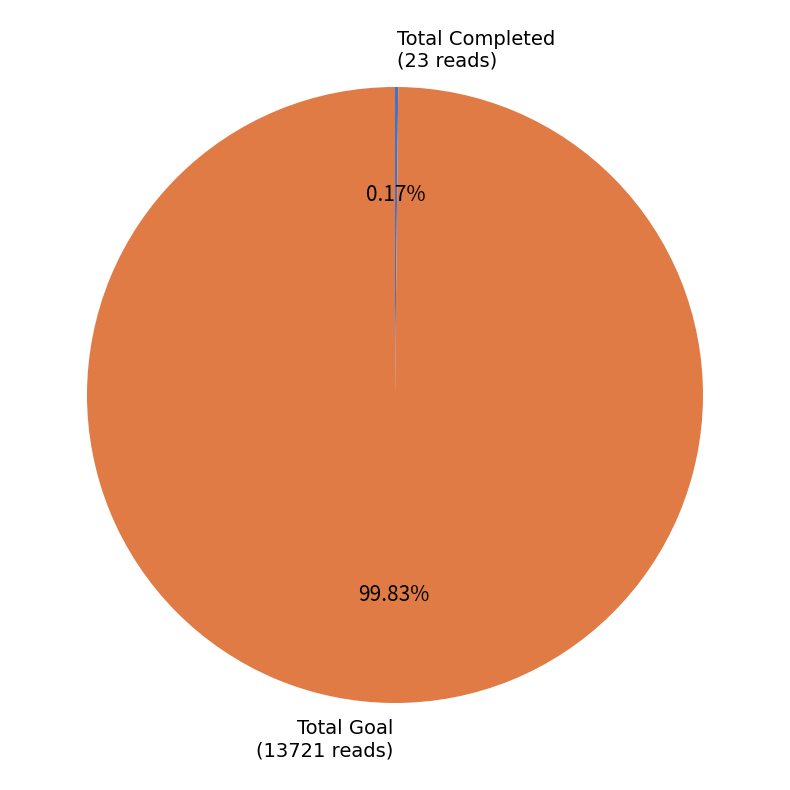

What is the majority slice?

Total Goal